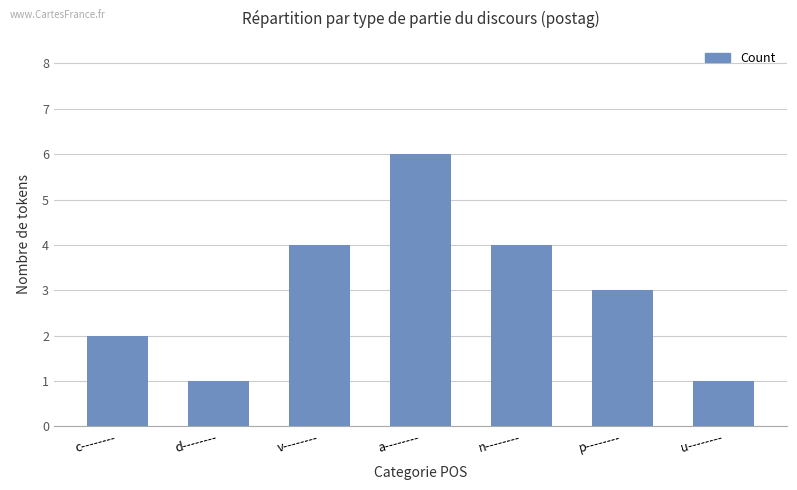

What is the difference between the values at a-------- and p--------?

3